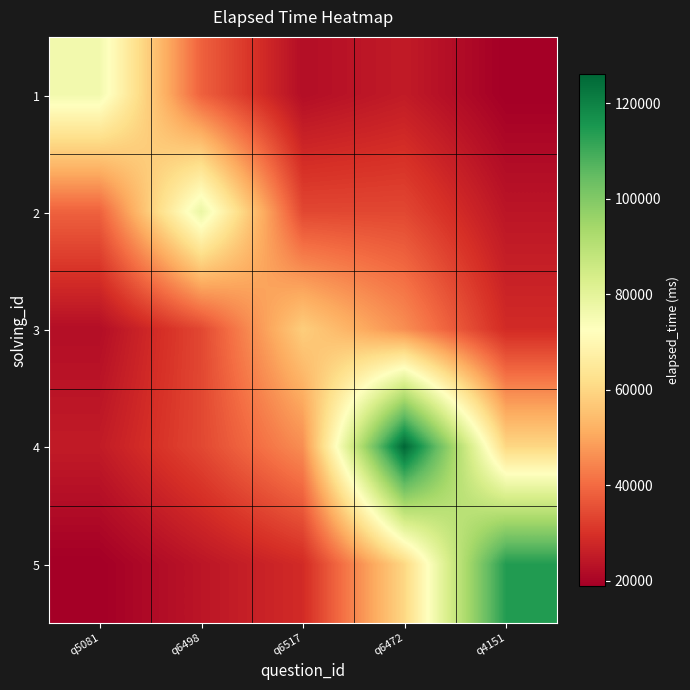

What is the total value across all series at q6472?

291250.0